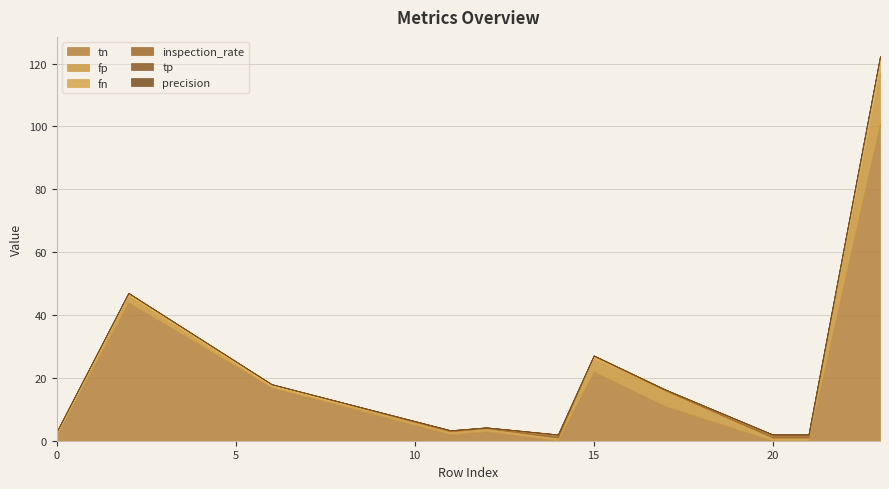

What is the maximum value for inspection_rate?

1.0